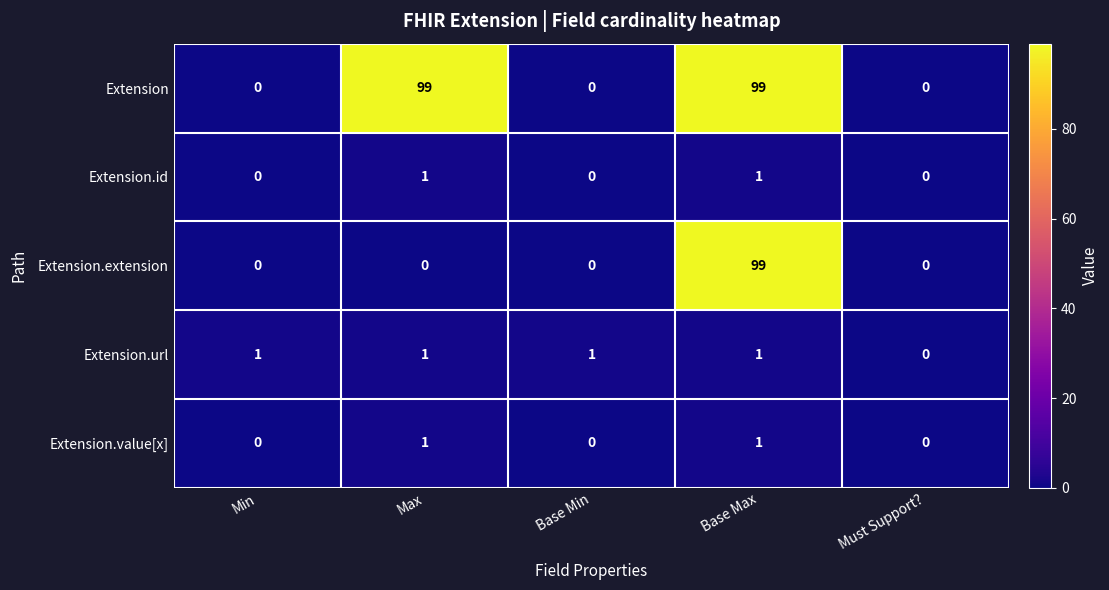

How many series are shown in this chart?

5